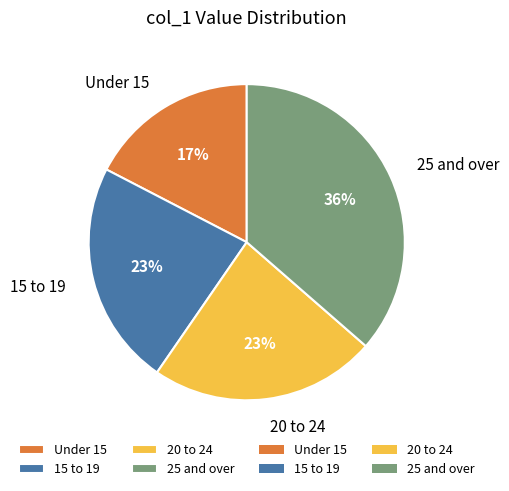

Between 25 and over and 15 to 19, which is larger?

25 and over